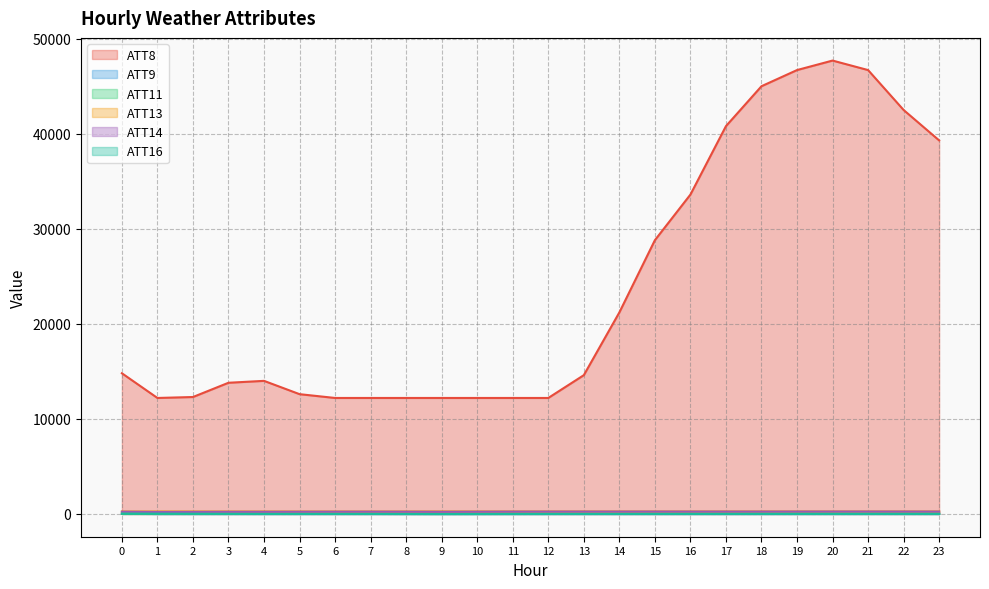

How many lines are shown in the chart?

6